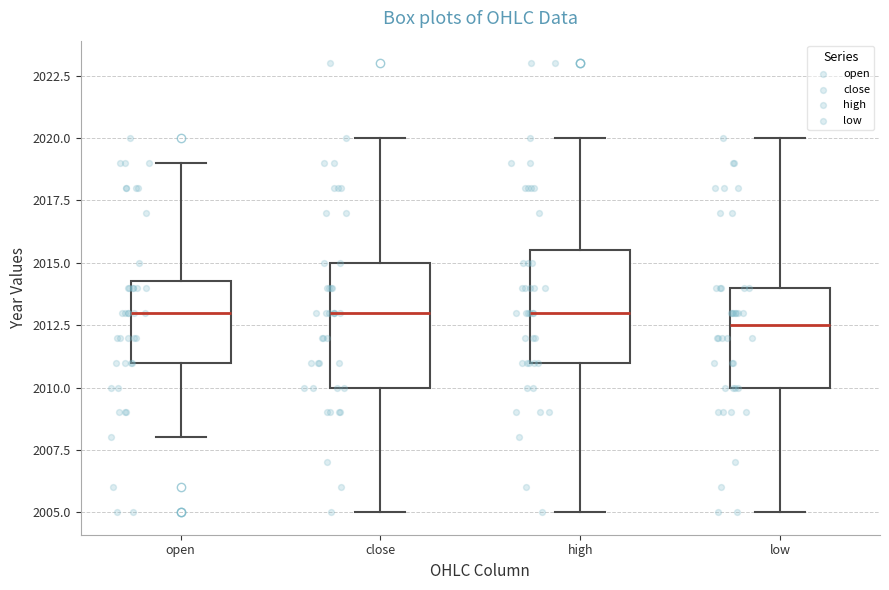

Reading left to right, read every box against the y-axis: the position of its median line, the range the box covers, and the ends of its whiskers. The values are not printed on the chart, so give them approximately, as read against the axis.

open: median 2013.0, box 2011.0 to 2014.5, whiskers 2008.0 to 2019.0
close: median 2013.0, box 2010.0 to 2015.0, whiskers 2005.0 to 2020.0
high: median 2013.0, box 2011.0 to 2015.5, whiskers 2005.0 to 2020.0
low: median 2012.5, box 2010.0 to 2014.0, whiskers 2005.0 to 2020.0